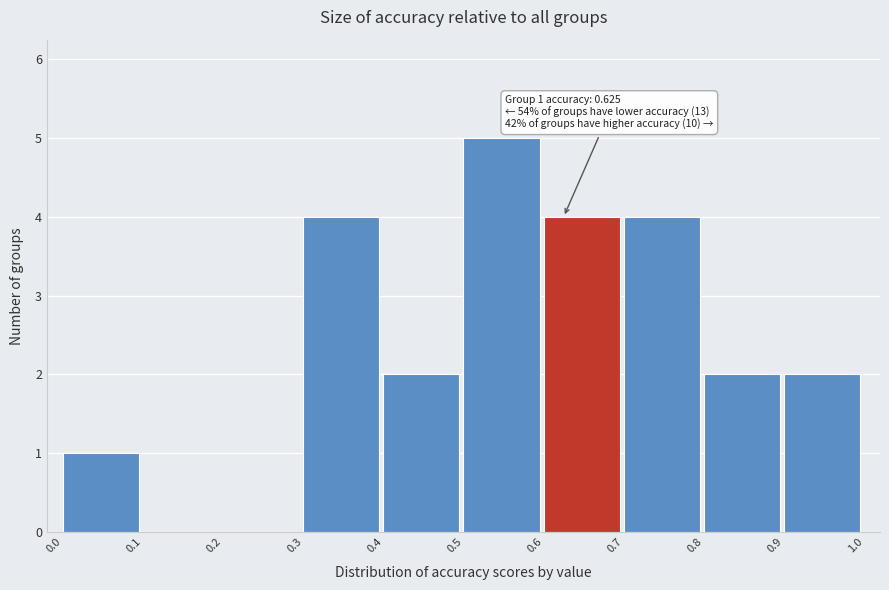

Which range on the x-axis has the tallest bar?

0.5 to 0.6